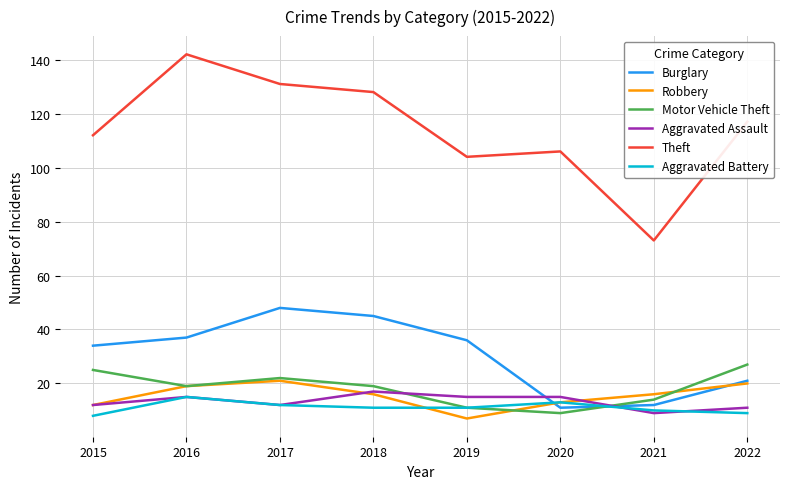

What is the spread (max minus min) of values at 2019?

97